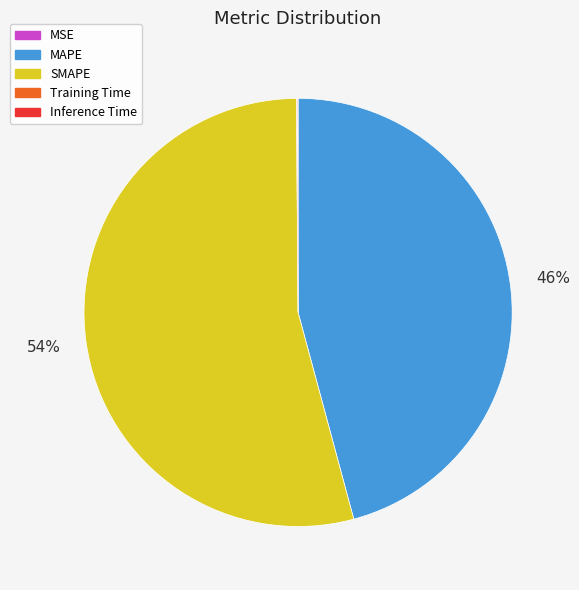

True or false: MAPE accounts for 46% of the total.

True